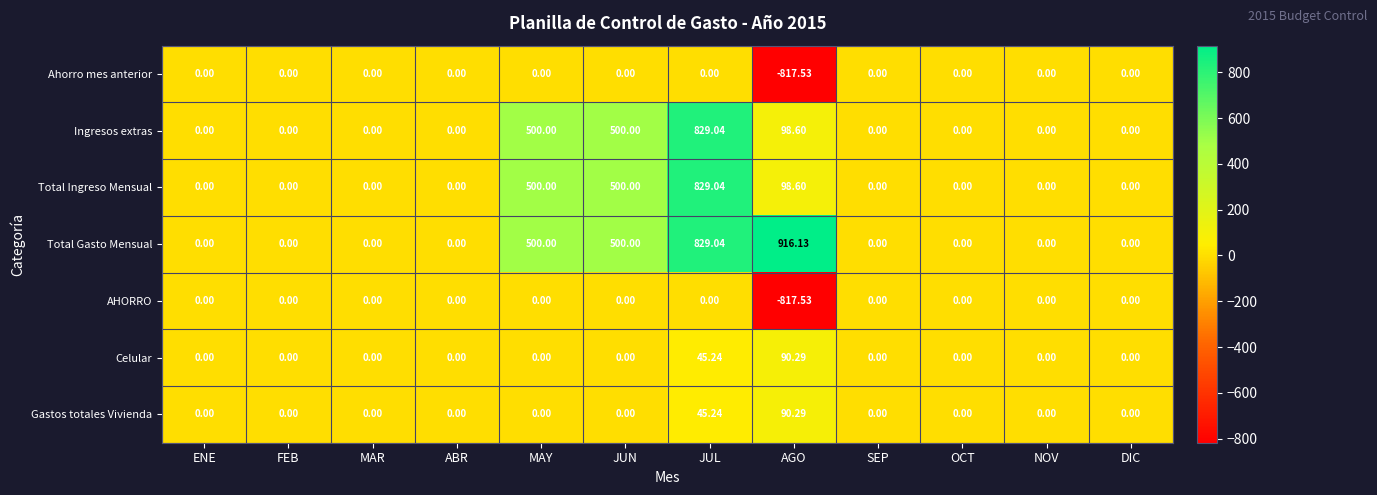

At which label does Celular reach its peak?

AGO